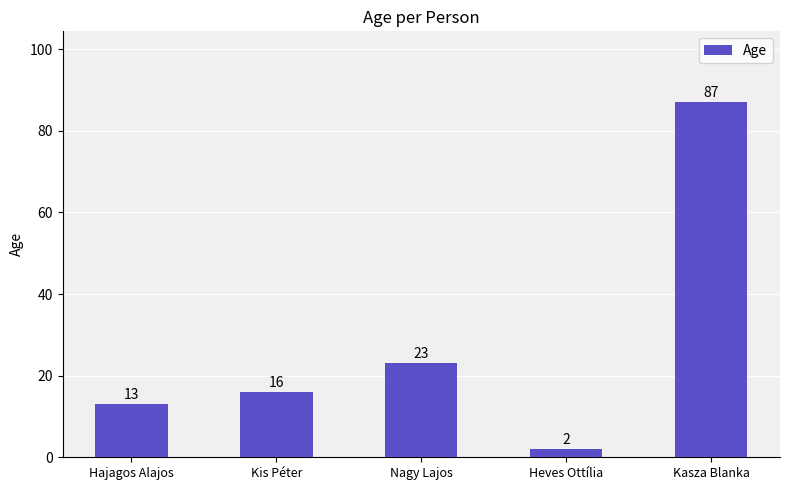

What is the difference between the values at Heves Ottília and Kasza Blanka?

85